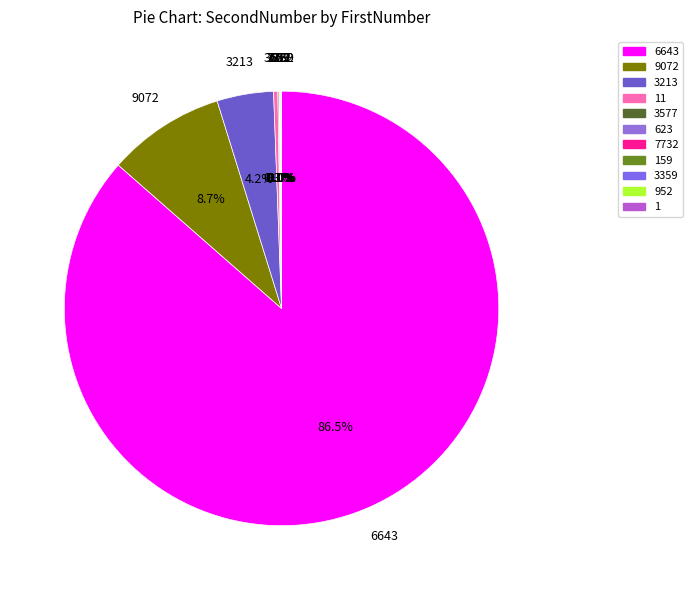

What is the largest slice in the pie chart?

6643